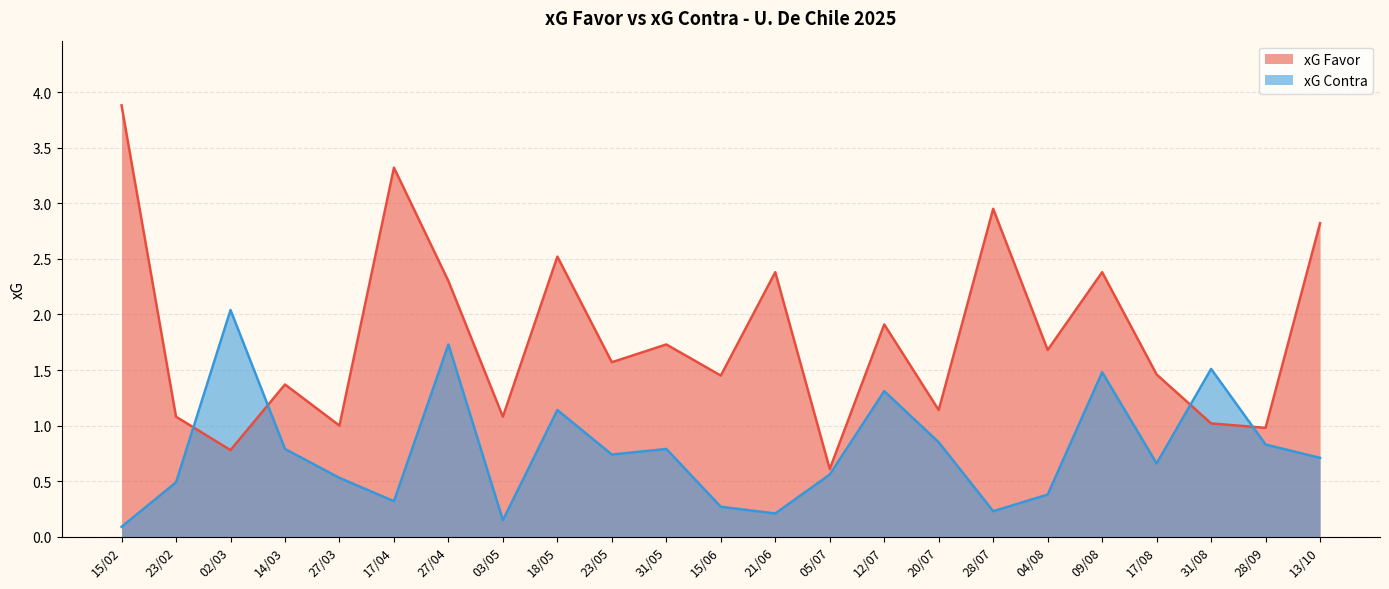

Where is xG Contra nearest to the value 1?

18/05